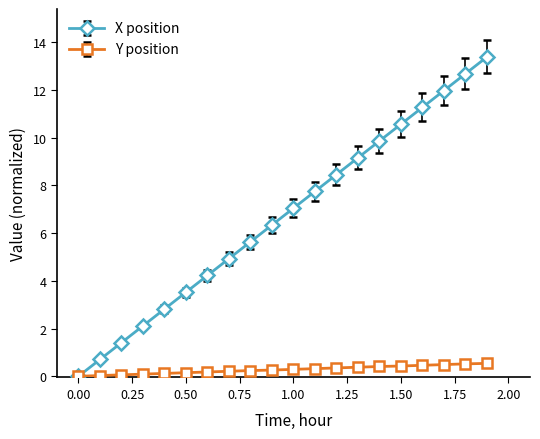

Rank the series by their average value, from lowest to highest.

Y position, X position